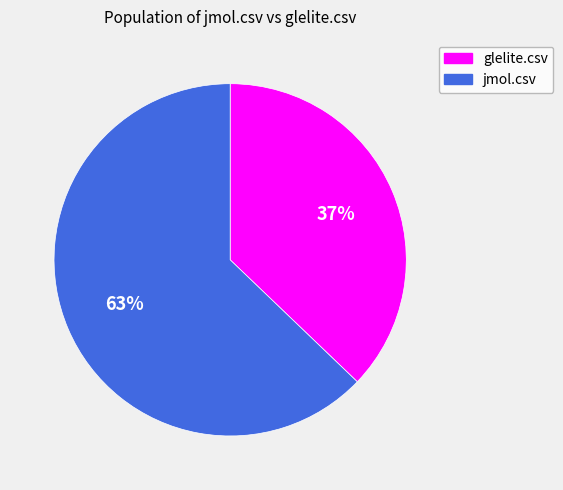

To the nearest percent, what is the difference between the largest and smallest slice percentages?

26%